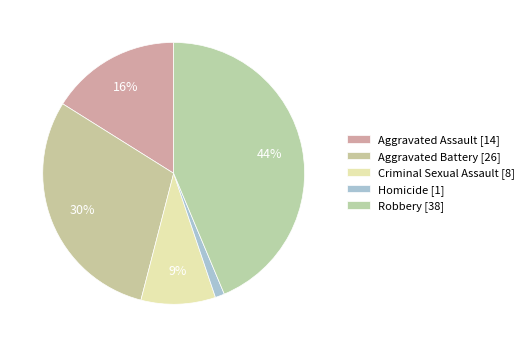

What is the change in value from Criminal Sexual Assault to Homicide?

-7